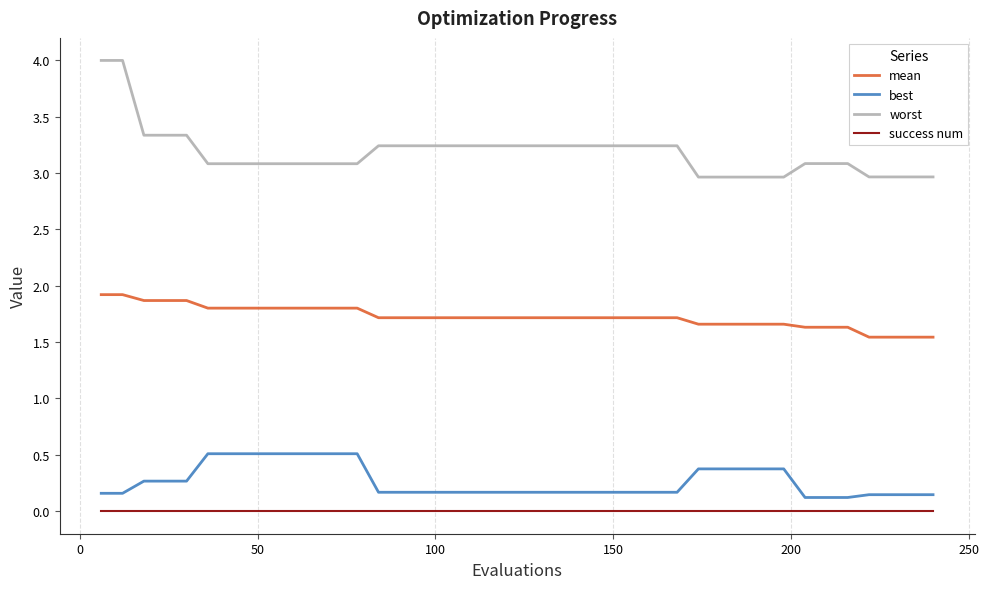

True or false: mean and success num cross at least once.

False